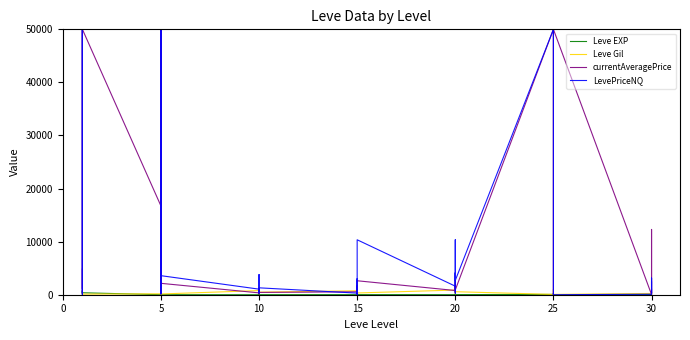

True or false: Leve Gil and currentAveragePrice cross at least once.

True